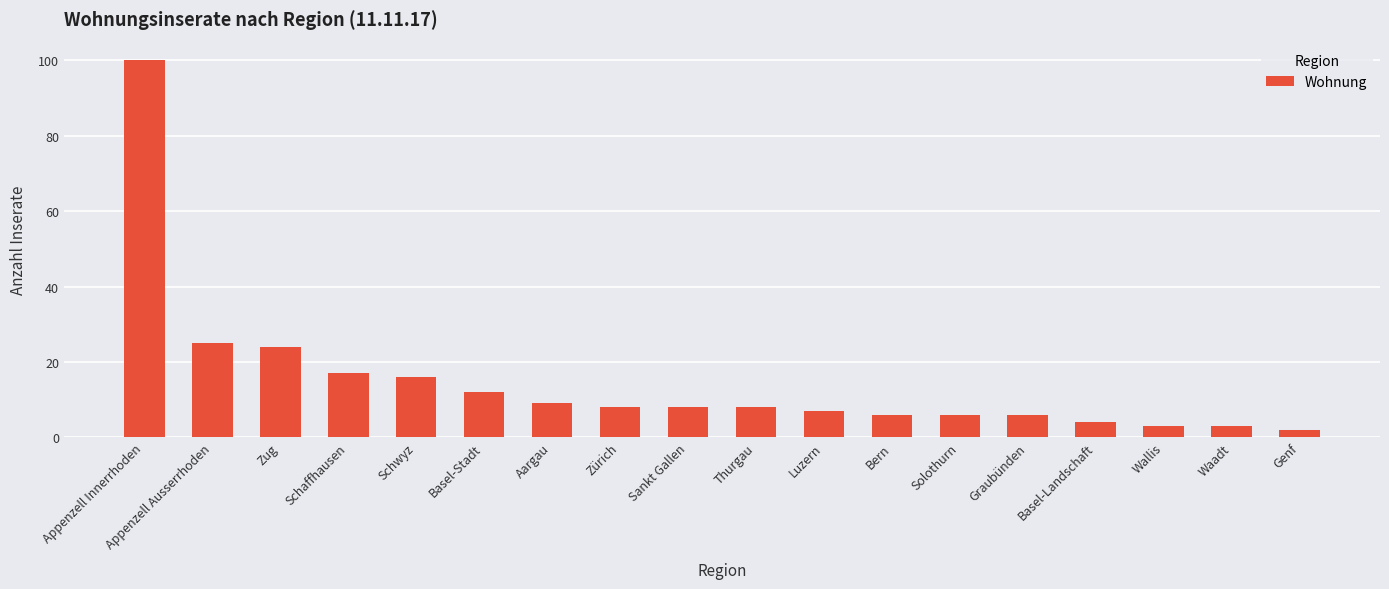

Which has a higher value, Solothurn or Schaffhausen?

Schaffhausen